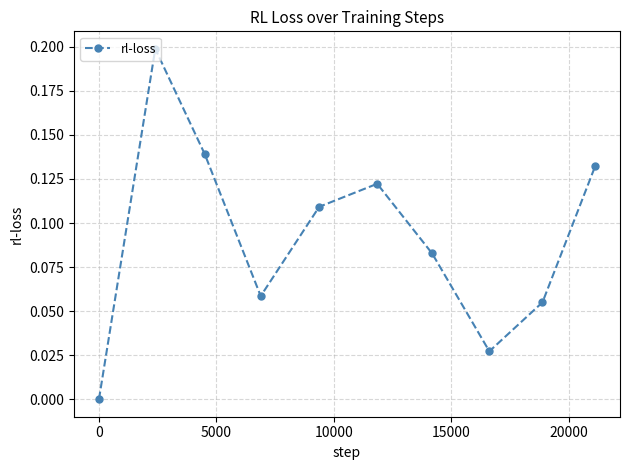

What is the sum of all values?

0.9